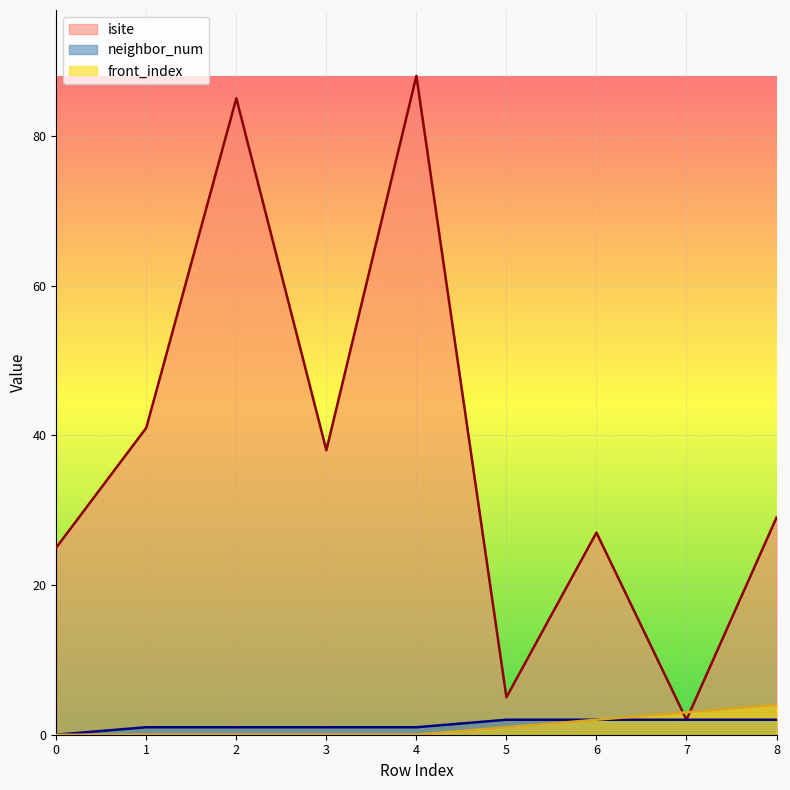

Is it true that isite equals 2 at 5?

False